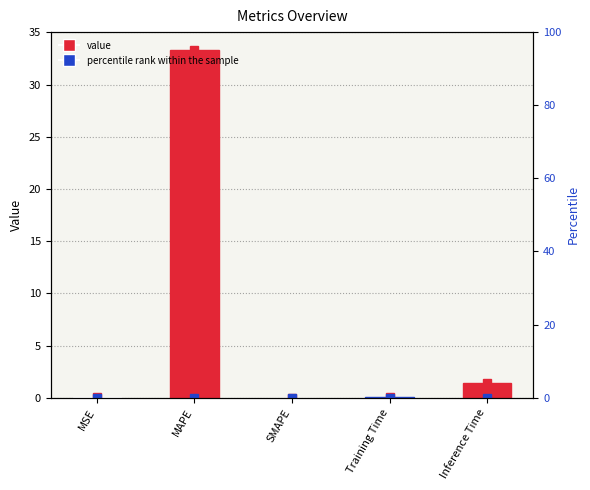

What is the label of the 4th bar from the left?

Training Time